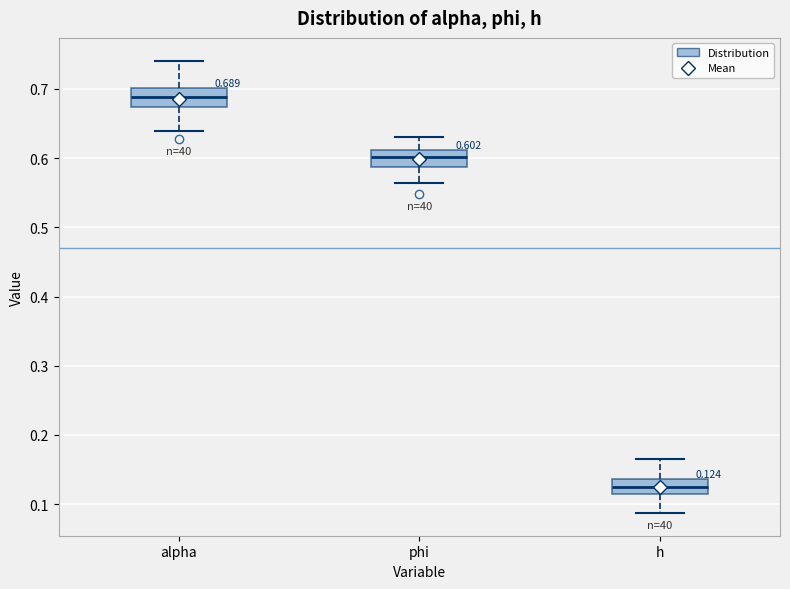

Which box has the highest median line?

alpha